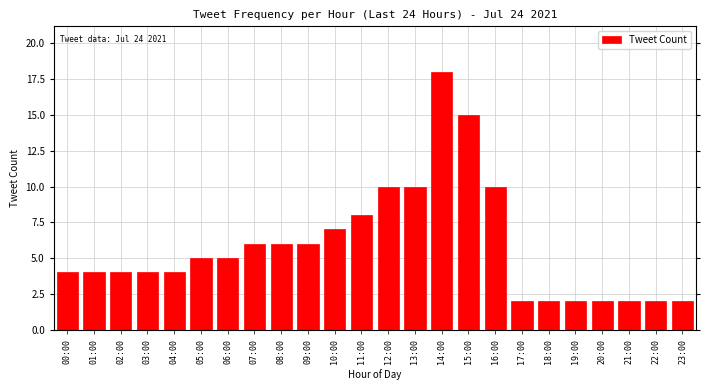

Reading left to right, list all the values displayed in this chart.

00:00=4	01:00=4	02:00=4	03:00=4	04:00=4	05:00=5	06:00=5	07:00=6	08:00=6	09:00=6	10:00=7	11:00=8	12:00=10	13:00=10	14:00=18	15:00=15	16:00=10	17:00=2	18:00=2	19:00=2	20:00=2	21:00=2	22:00=2	23:00=2